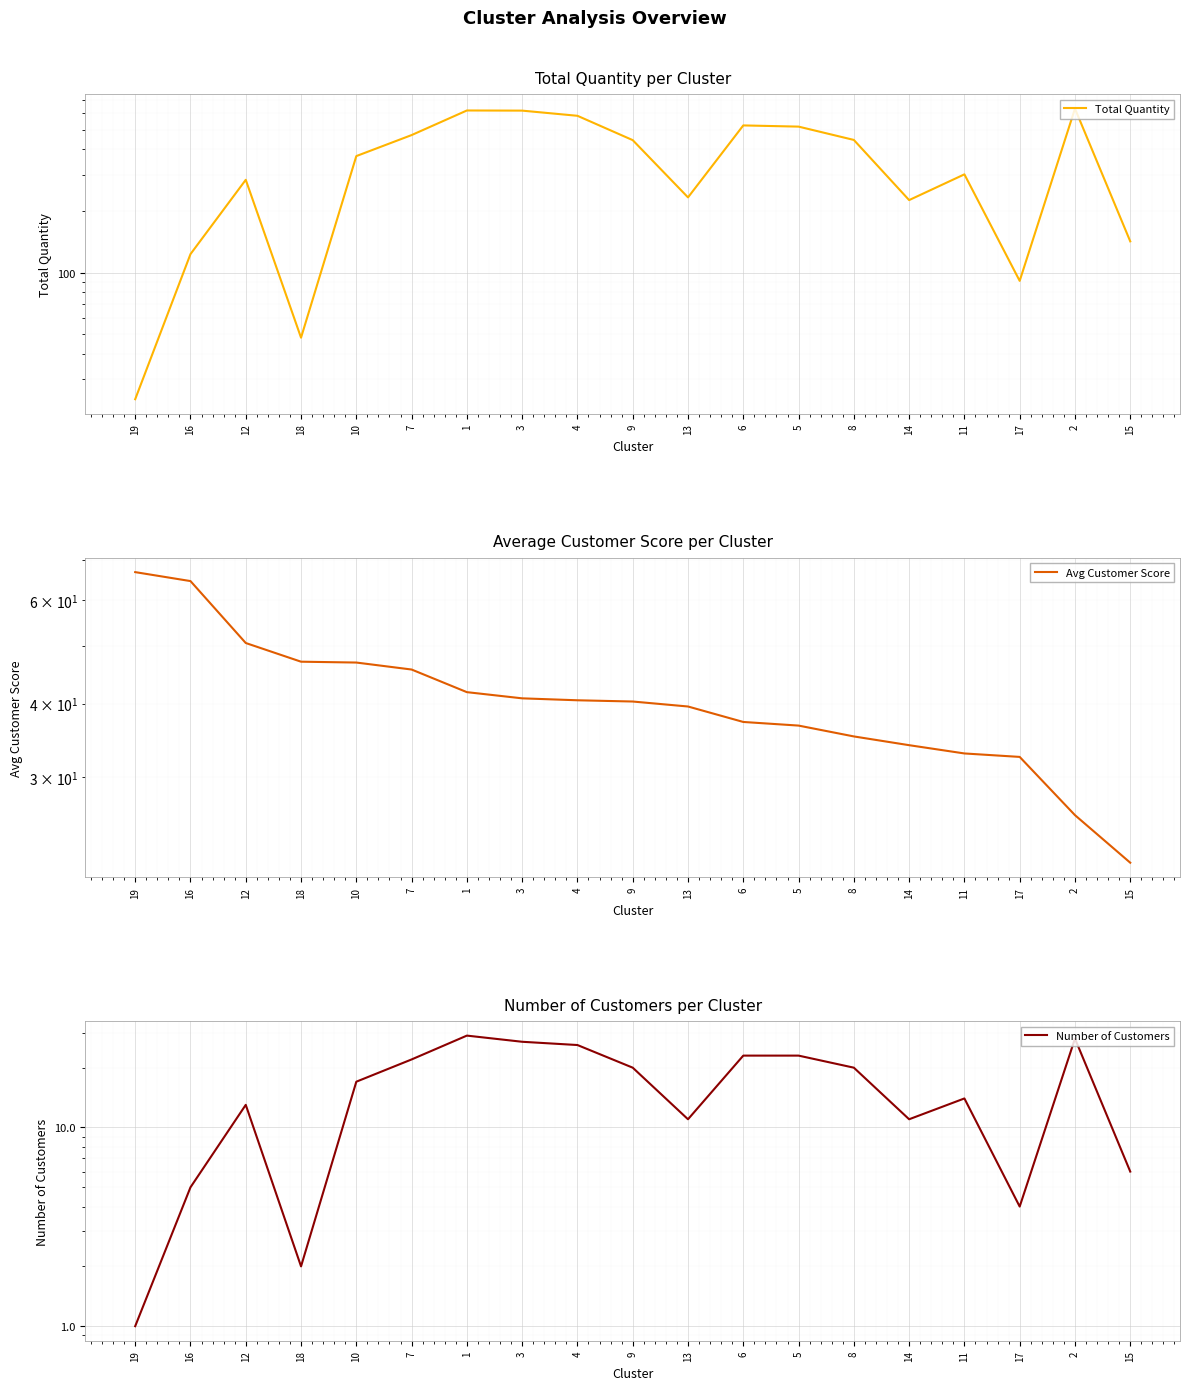

What is the label of the 8th point from the left?

3